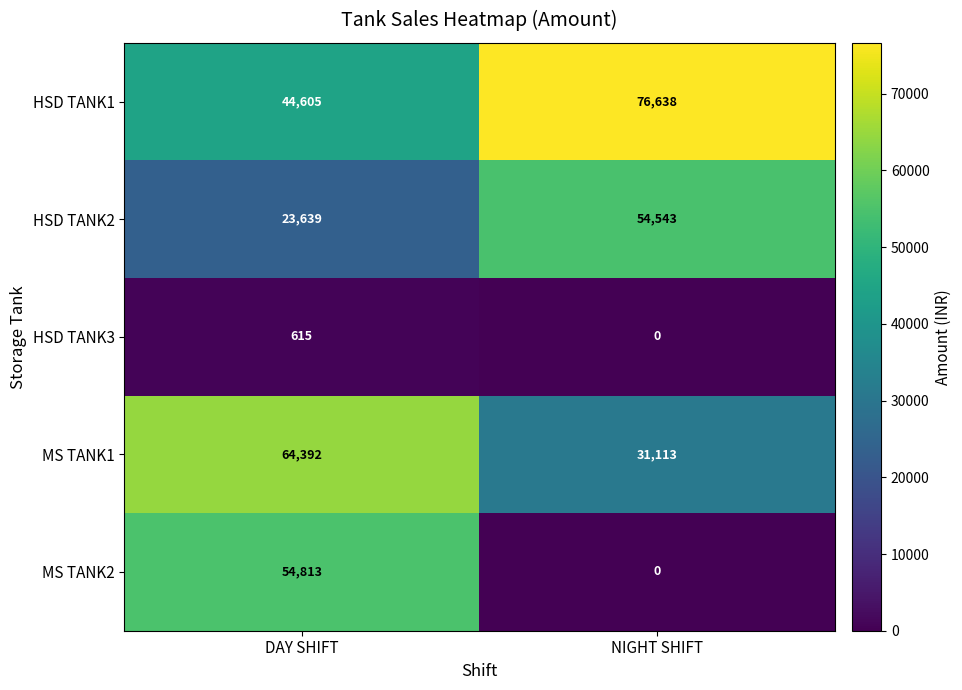

How many distinct data groups are displayed?

5